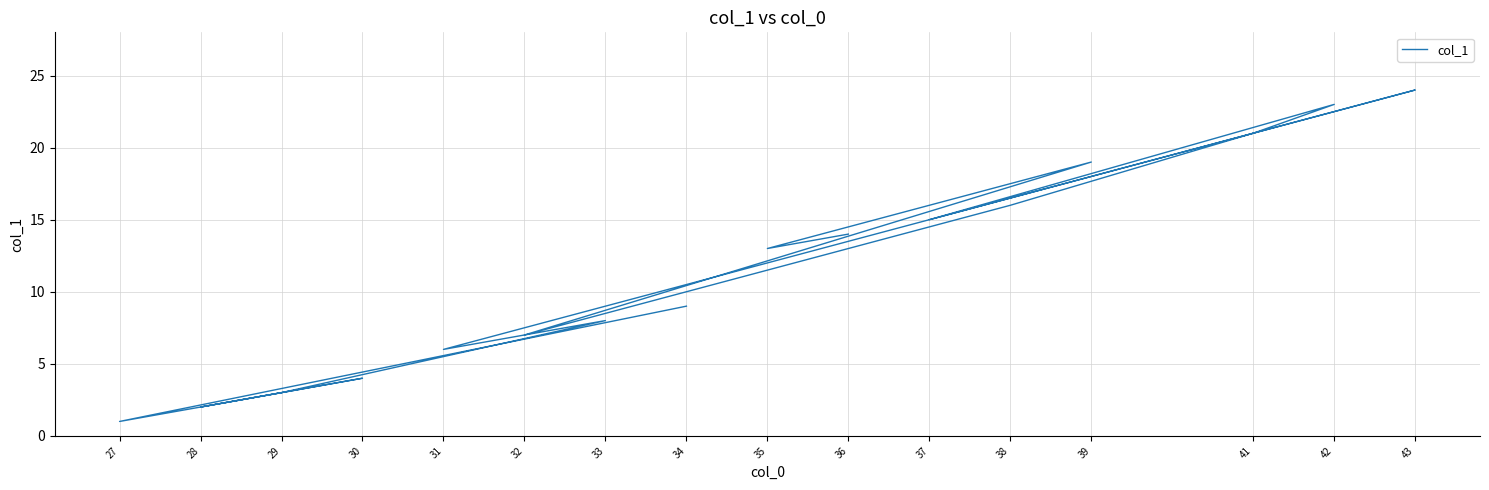

Where is the first local maximum?

30